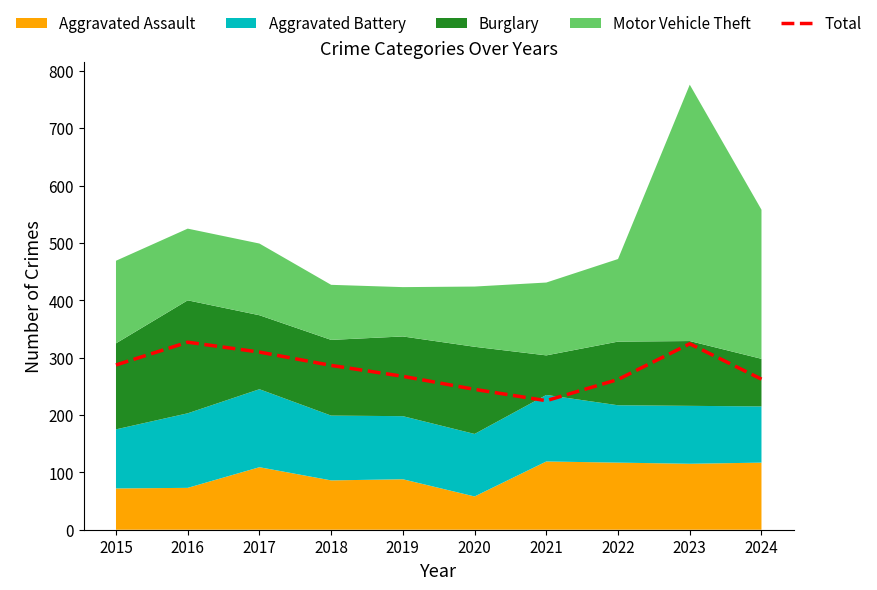

Reading left to right, list all the values displayed in this chart.

287.2	327.0	309.8	286.5	267.5	244.8	225.0	262.0	324.2	262.5